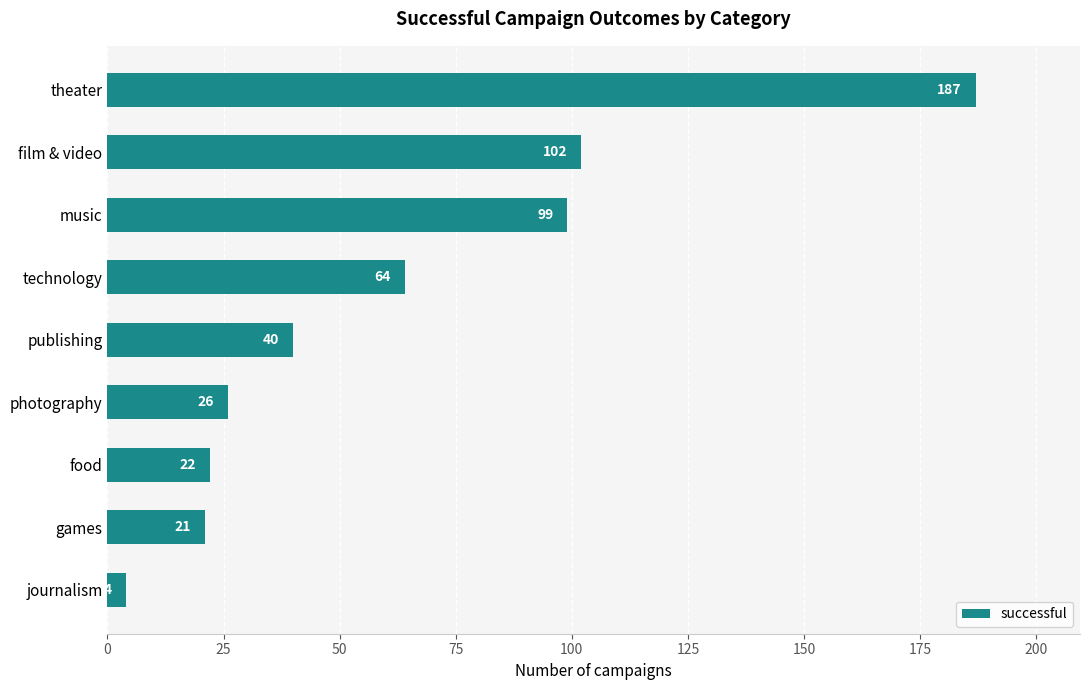

The value at publishing is 24. True or false?

False